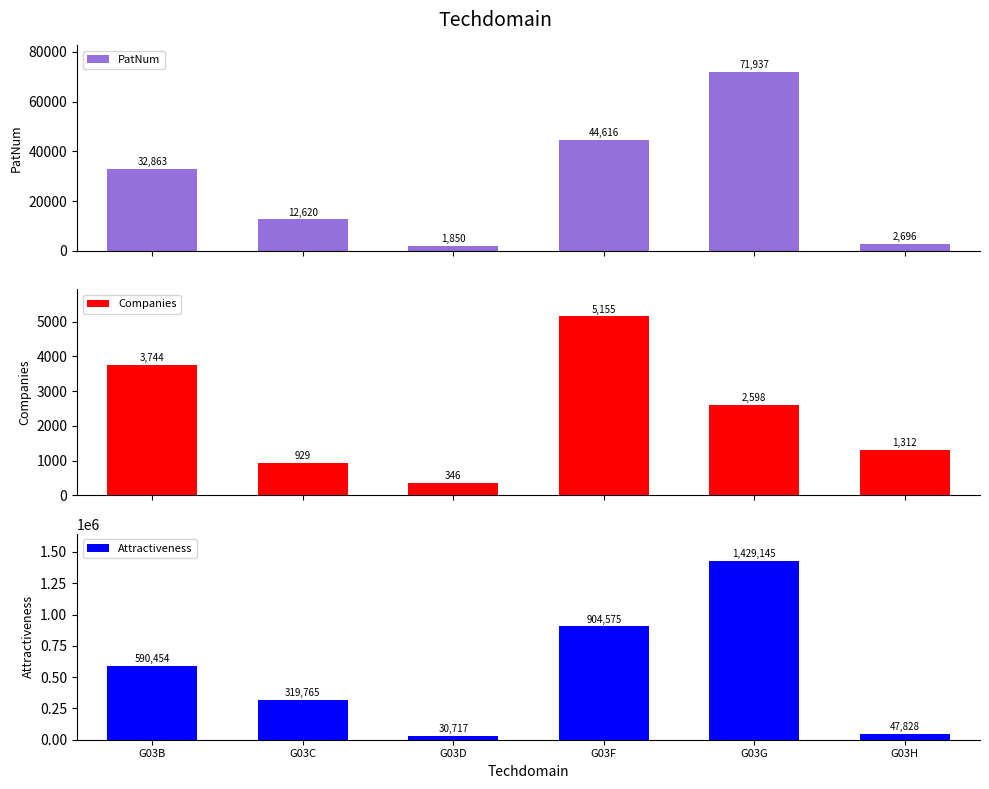

How many bars are there in total?

18